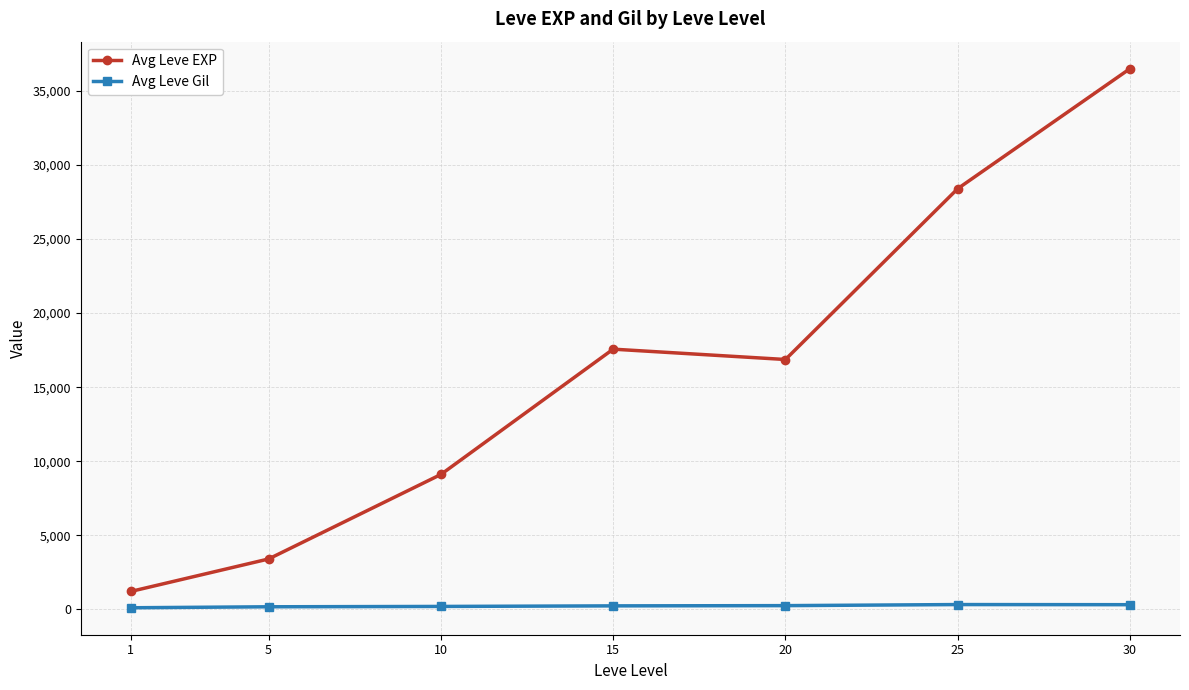

True or false: Avg Leve Gil and Avg Leve EXP cross at least once.

False